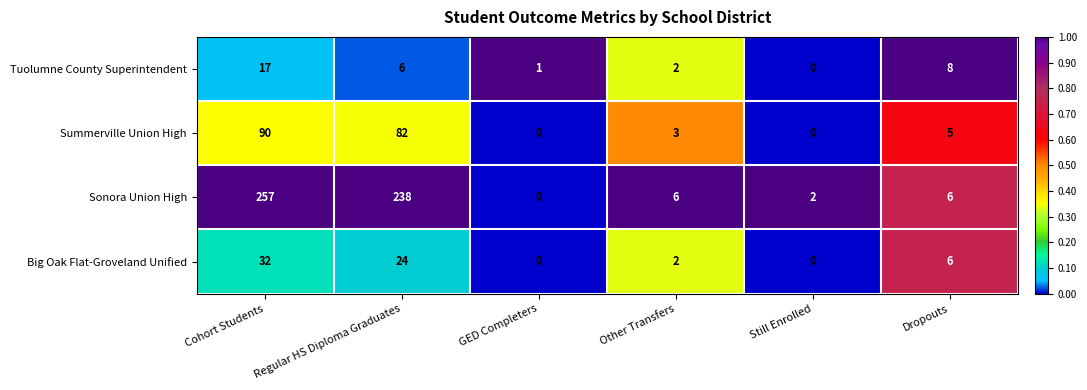

What is the maximum value shown in the chart?

257